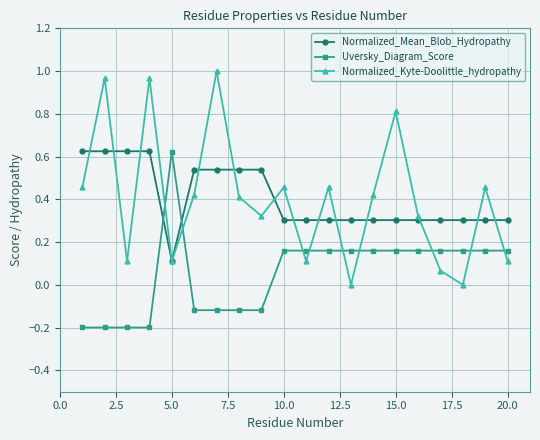

Which series has the largest range (max minus min)?

Normalized_Kyte-Doolittle_hydropathy